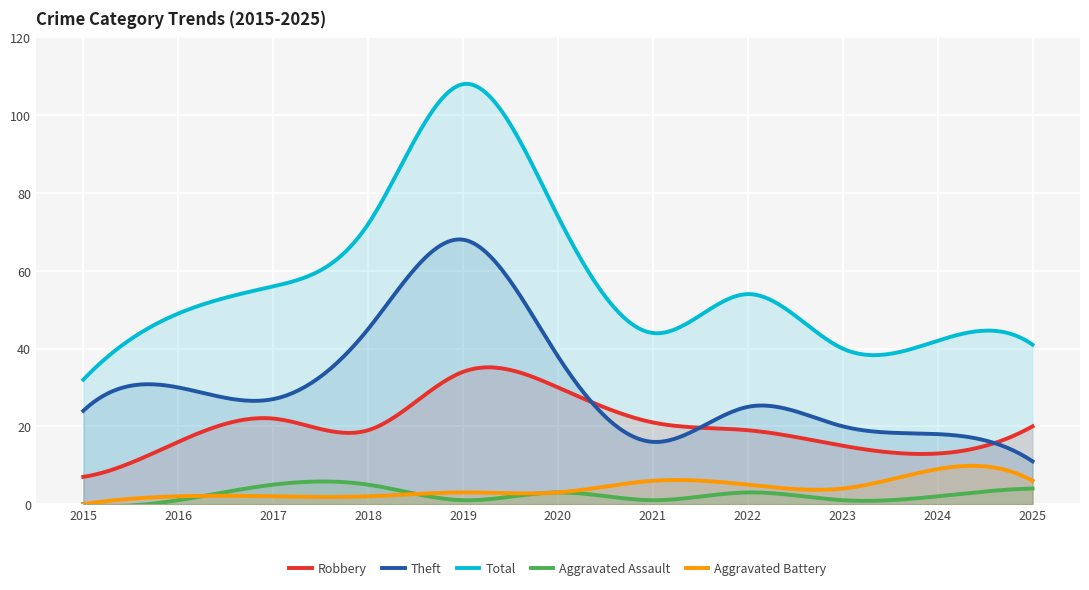

True or false: Aggravated Battery and Theft cross at least once.

False